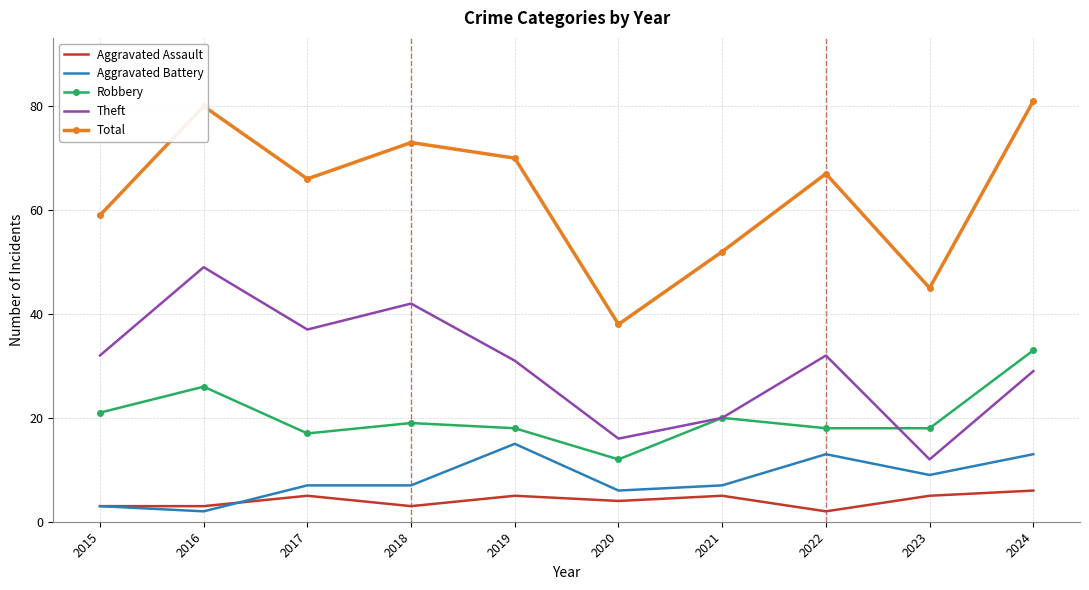

Which series has the largest total across all categories?

Total